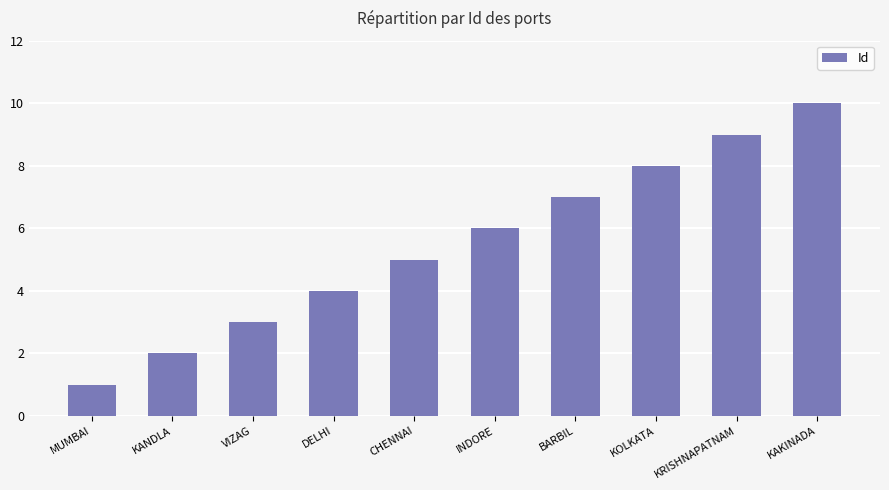

How many bars are there in total?

10